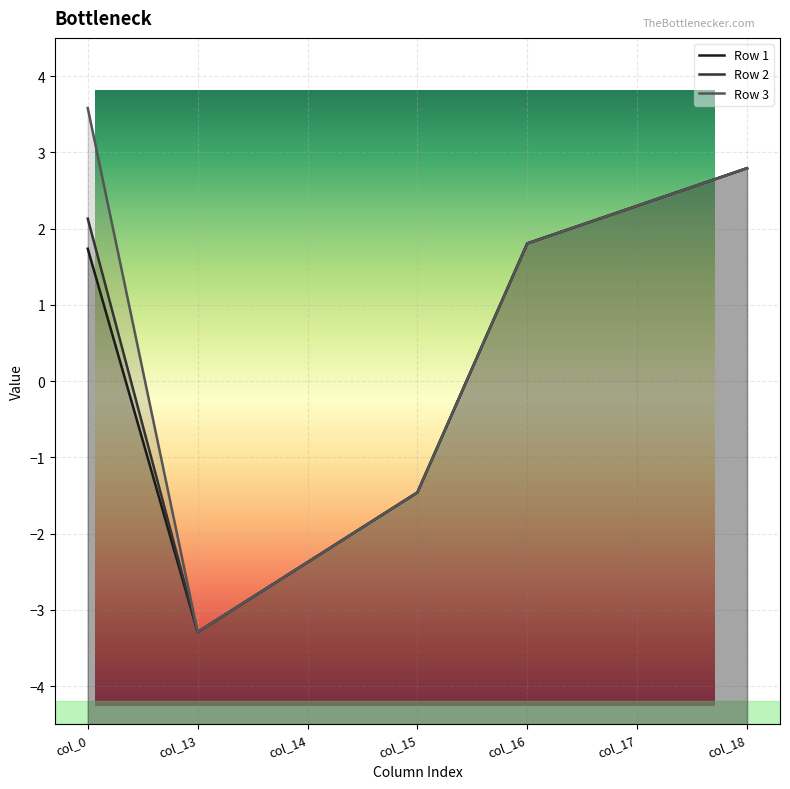

At which category does the chart reach its peak across all series?

col_0